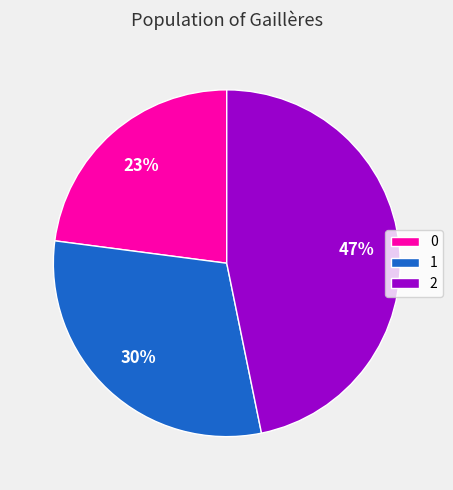

Is the sum of 2 and 0 greater than half?

Yes